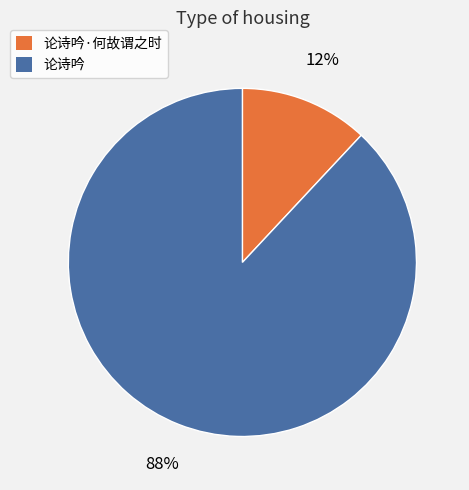

Does any single category account for the majority?

Yes